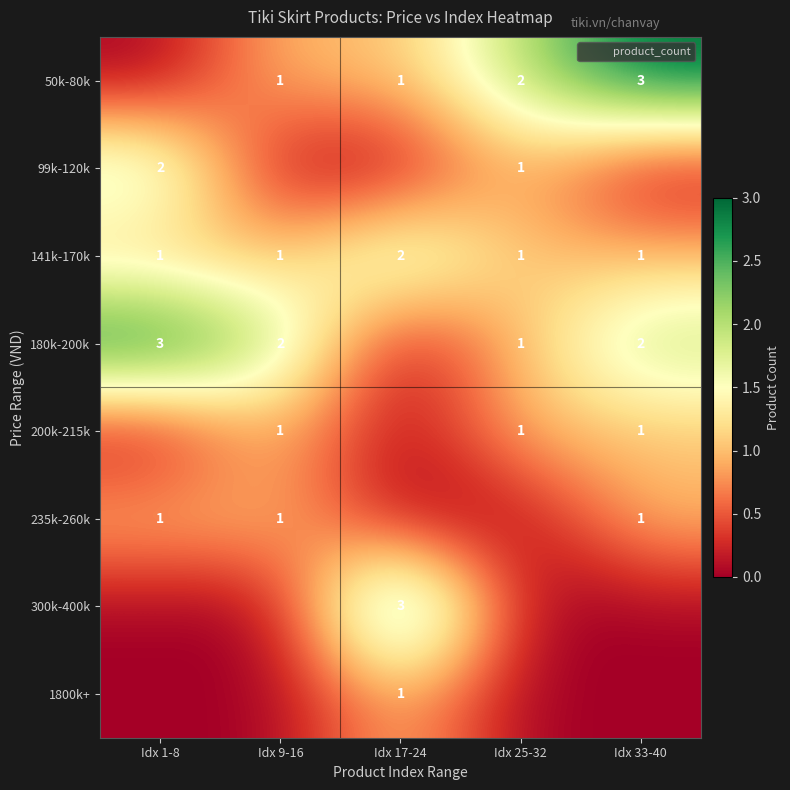

What is the greatest value displayed?

3